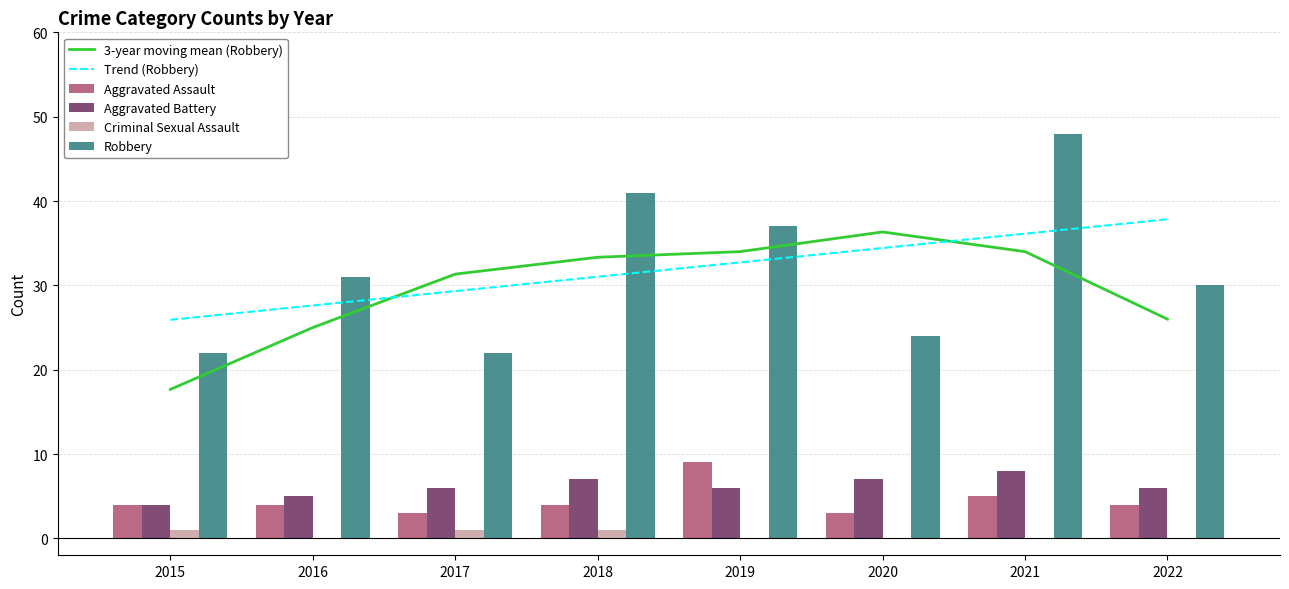

What is the maximum value for Aggravated Battery?

8